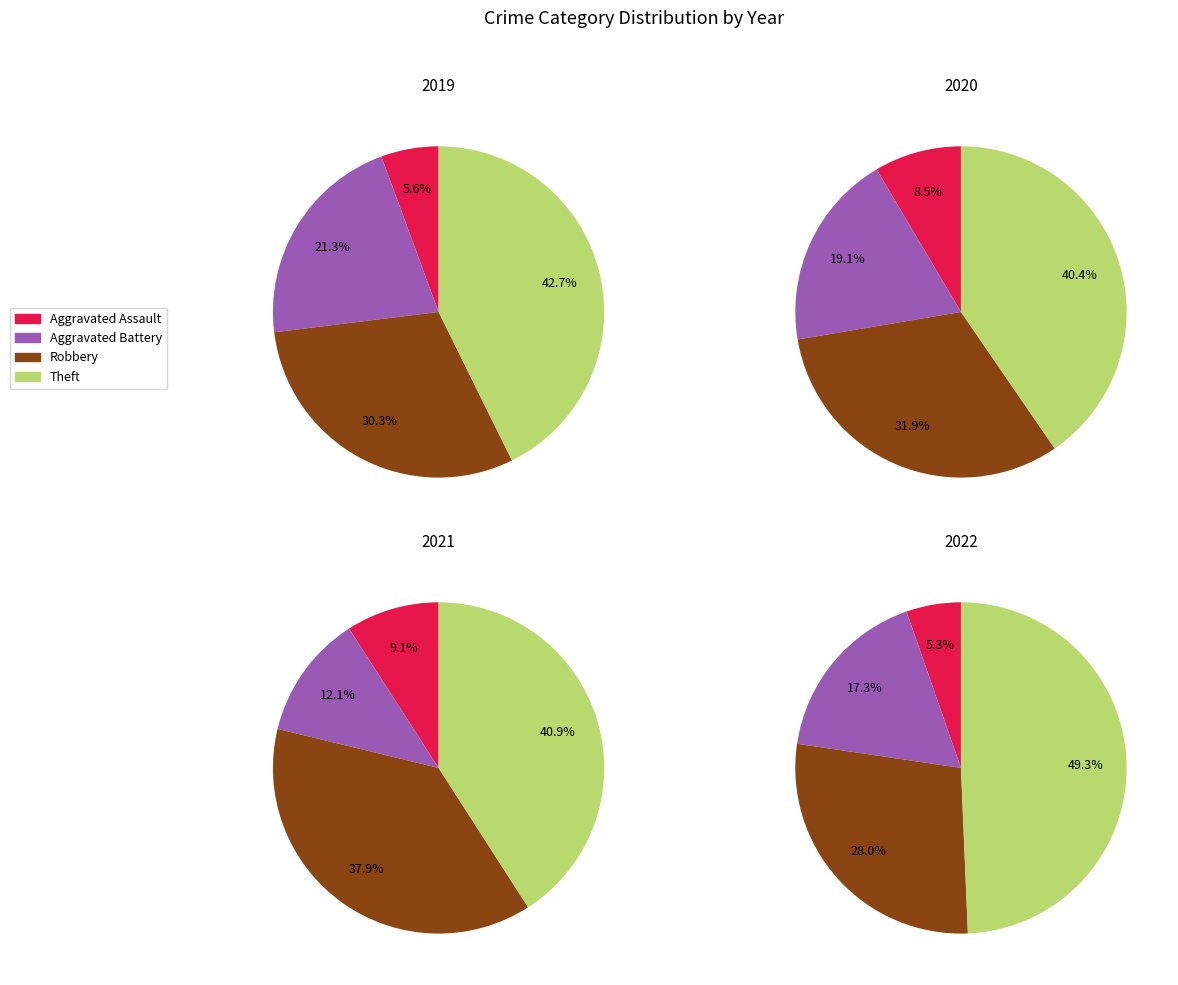

Which slice is the largest?

Theft